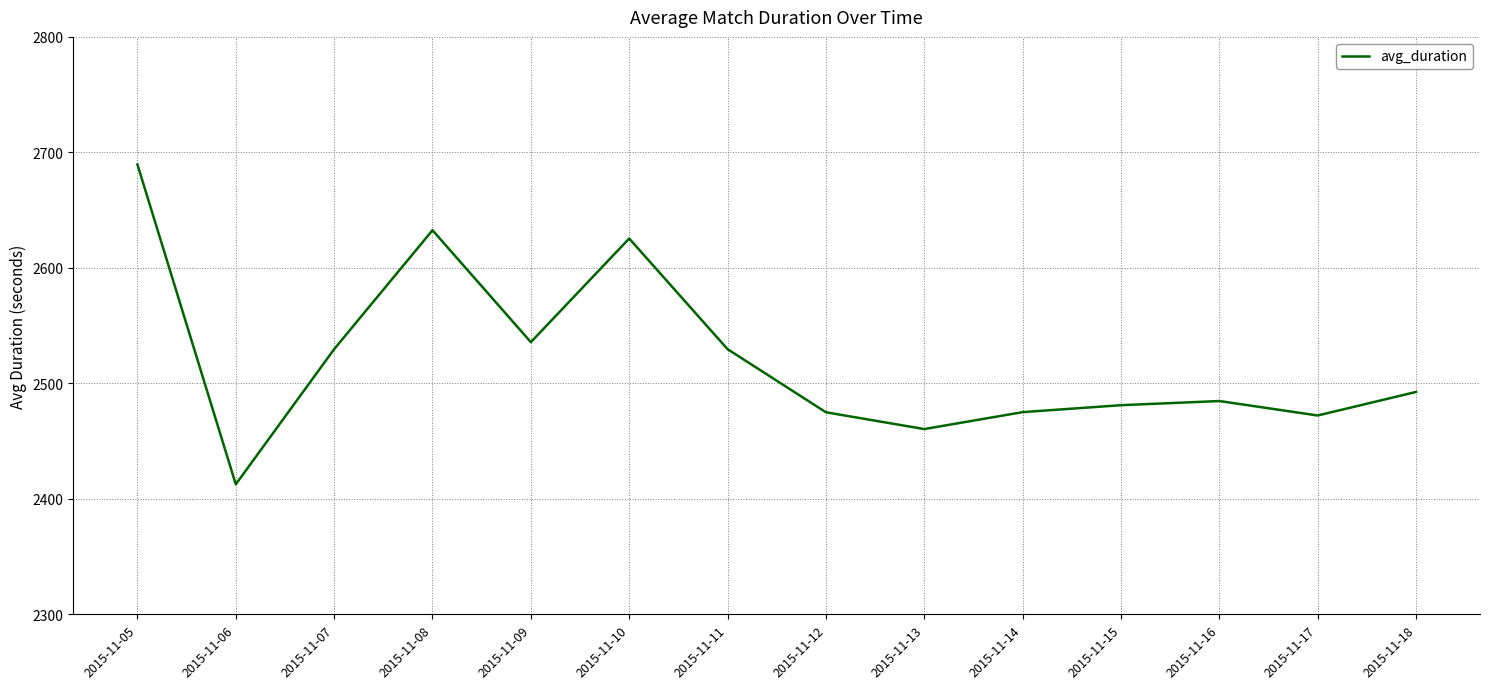

How many lines are shown in the chart?

1